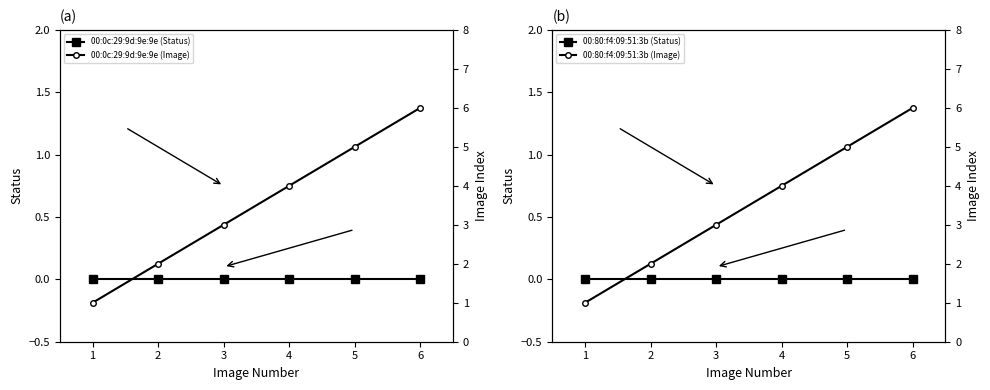

What is the difference between the maximum and minimum values in the 00:80:f4:09:51:3b (Image) series?

5